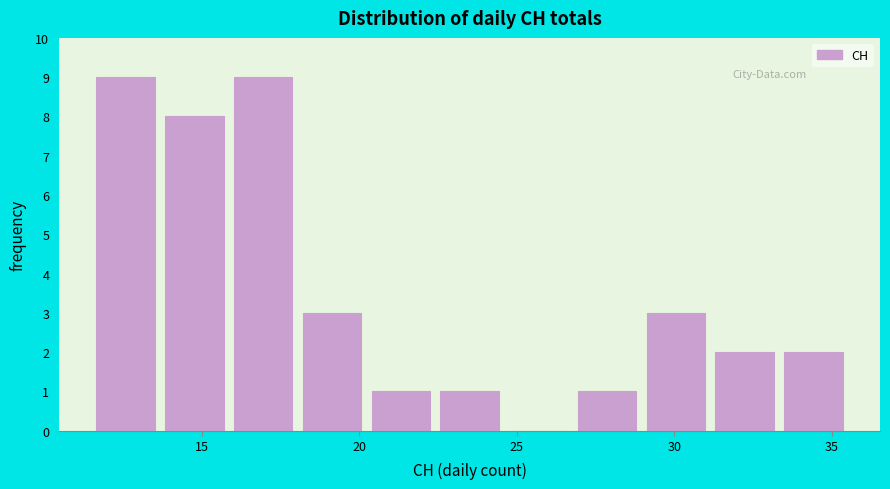

How tall is the bar that spans 16.0 to 18.0 on the x-axis? Neither the bar edges nor the heights are printed on the chart, so give them approximately, as read against the axes.

9